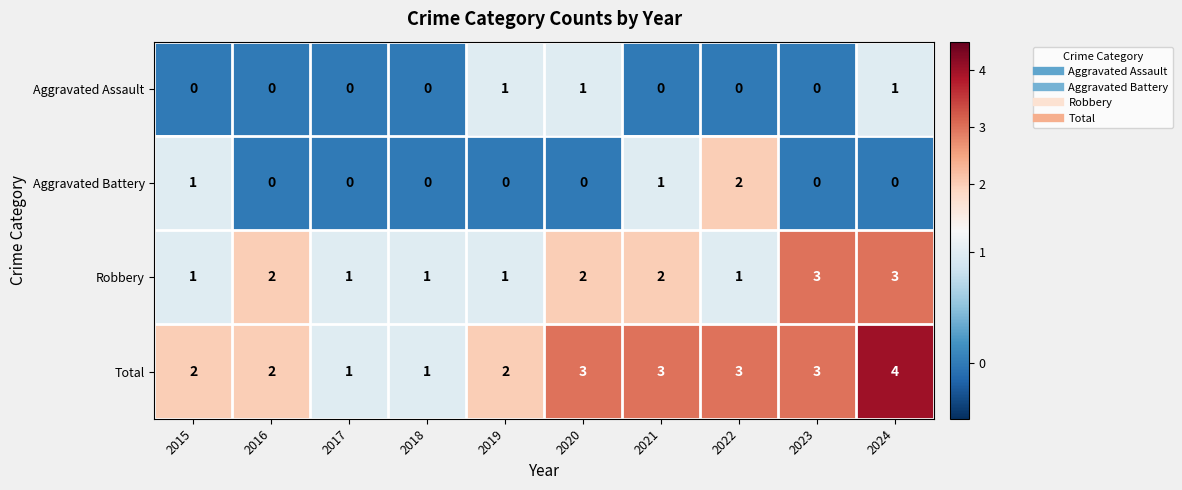

Which category has the highest value in the Aggravated Battery series?

2022